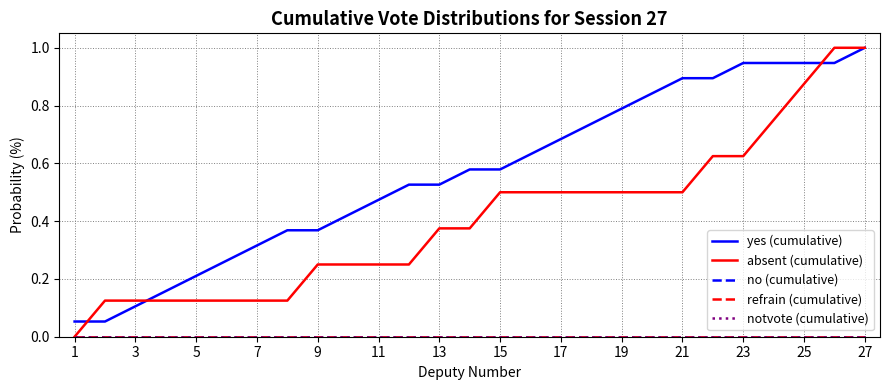

Which label corresponds to the largest value in the chart?

27